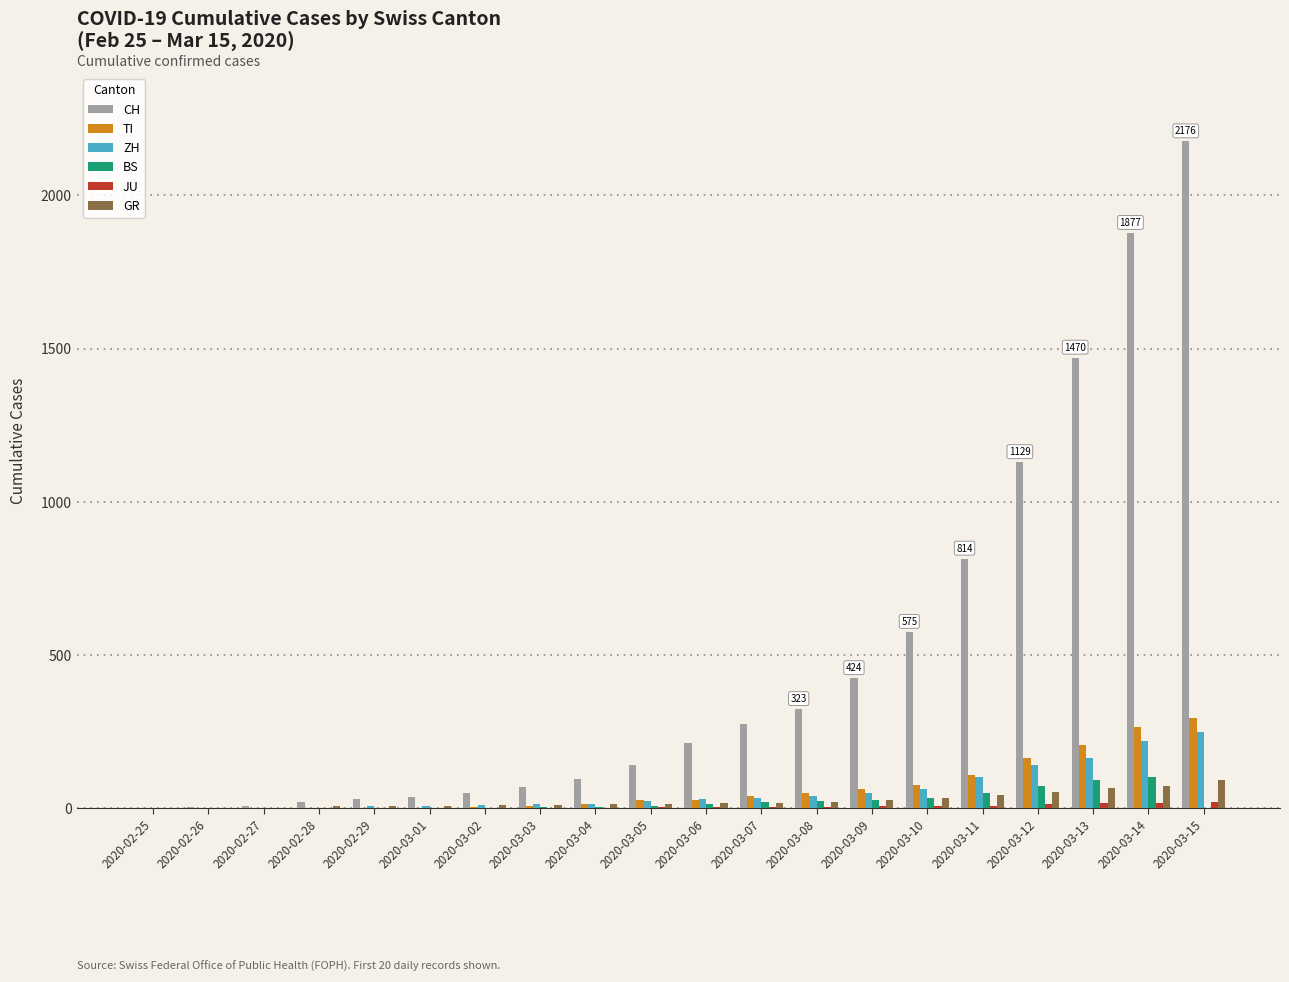

What is the maximum value for TI?

293